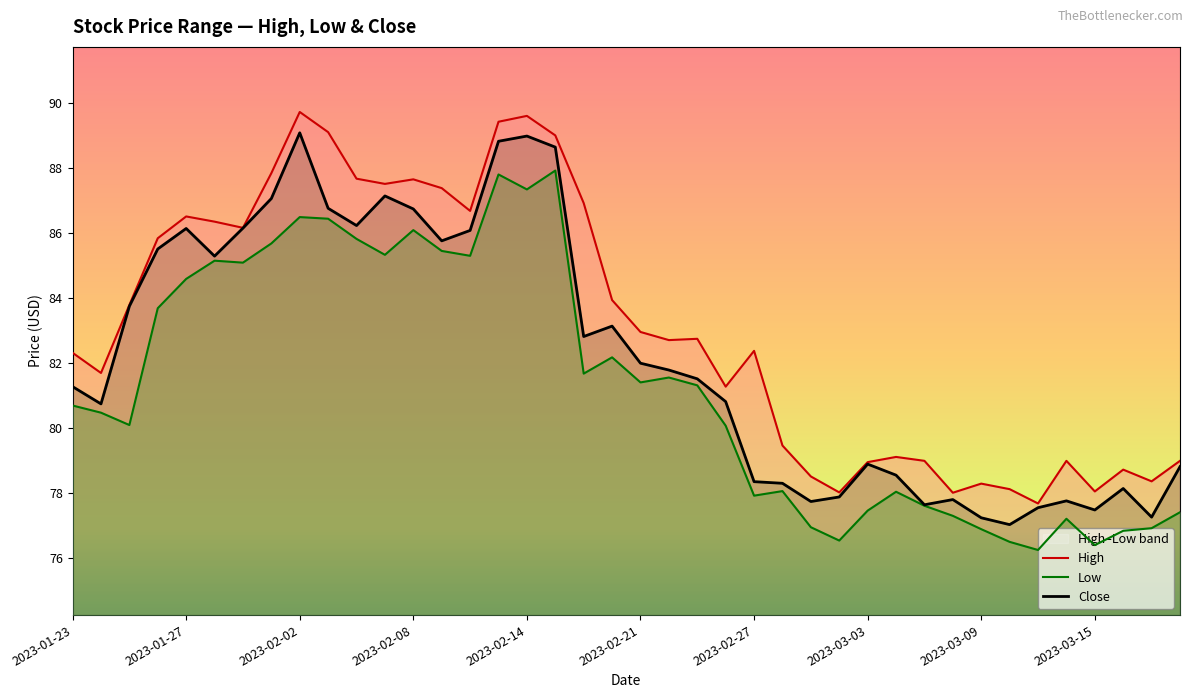

Reading right to left, transcribe all the data shown in this chart.

High: 79.0	78.4	78.7	78.1	79.0	77.7	78.1	78.3	78.0	79.0	79.1	79.0	78.0	78.5	79.5	82.4	81.3	82.8	82.7	83.0	83.9	86.9	89.0	89.6	89.4	86.7	87.4	87.7	87.5	87.7	89.1	89.7	87.8	86.2	86.3	86.5	85.8	83.8	81.7	82.3
Low: 77.4	76.9	76.8	76.4	77.2	76.3	76.5	76.9	77.3	77.6	78.1	77.5	76.6	77.0	78.1	77.9	80.1	81.3	81.6	81.4	82.2	81.7	87.9	87.3	87.8	85.3	85.4	86.1	85.3	85.8	86.4	86.5	85.7	85.1	85.2	84.6	83.7	80.1	80.5	80.7
Close: 78.8	77.3	78.2	77.5	77.8	77.6	77.0	77.2	77.8	77.7	78.6	78.9	77.9	77.8	78.3	78.4	80.8	81.5	81.8	82.0	83.1	82.8	88.6	89.0	88.8	86.1	85.8	86.7	87.1	86.2	86.8	89.1	87.1	86.2	85.3	86.1	85.5	83.8	80.8	81.3